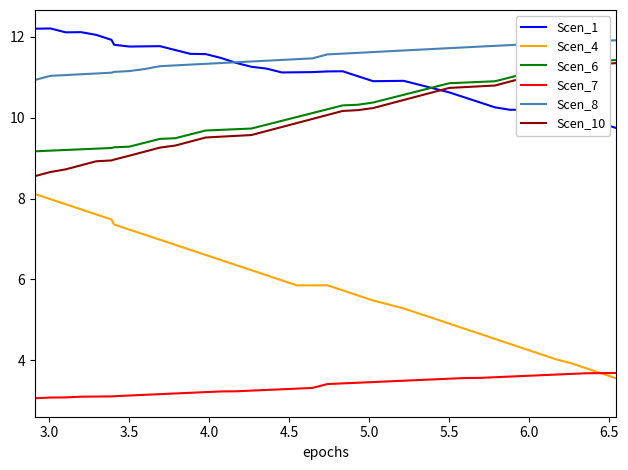

Which series has the largest range (max minus min)?

Scen_4